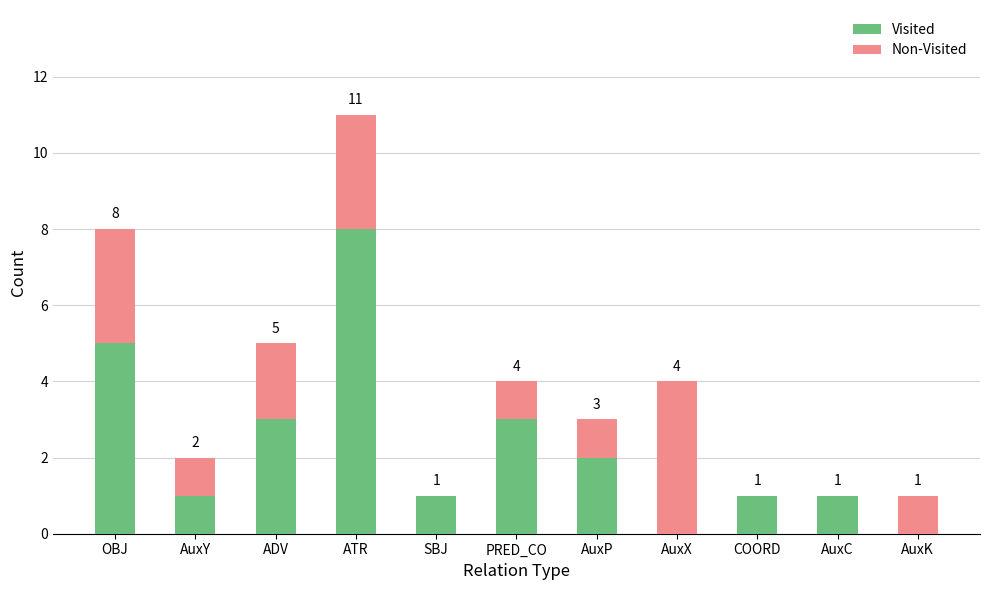

What is the sum of the Visited values at AuxK and PRED_CO?

3